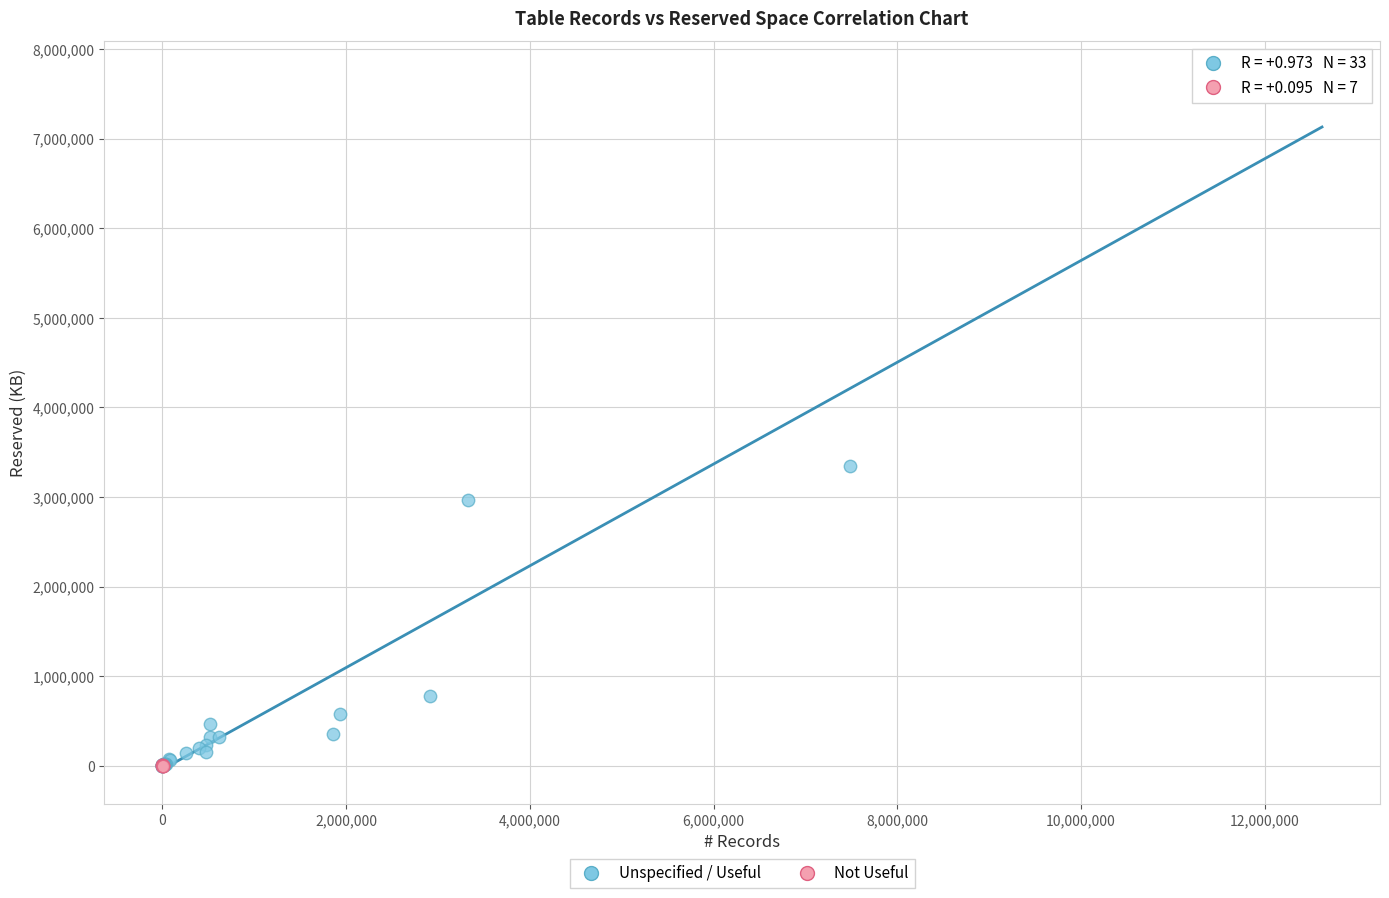

Which series reaches the maximum Y coordinate?

Unspecified / Useful